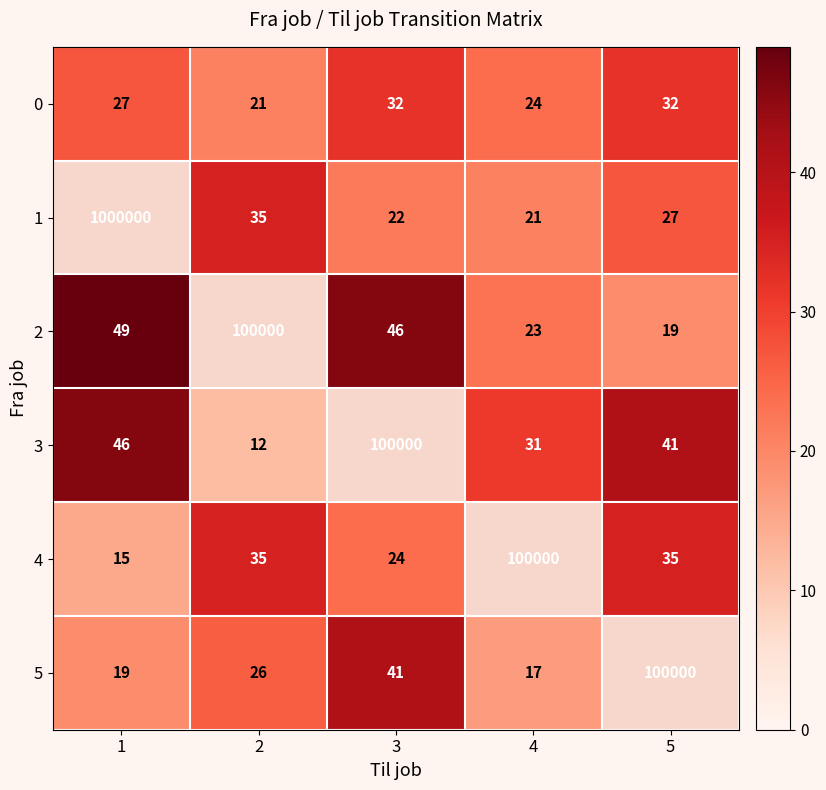

Which has a higher value, 1 or 5?

5